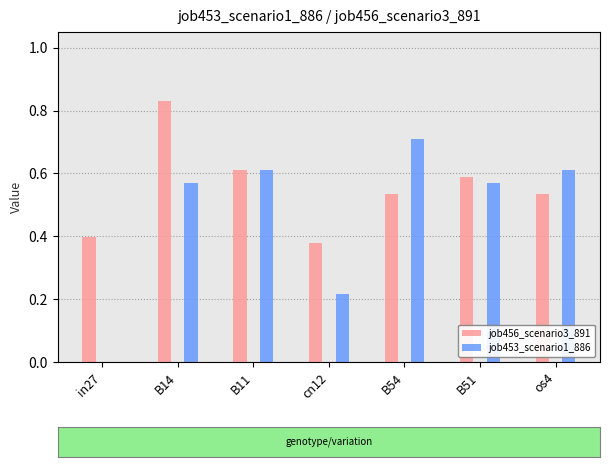

Between B14 and B54, which series saw the biggest shift?

job456_scenario3_891